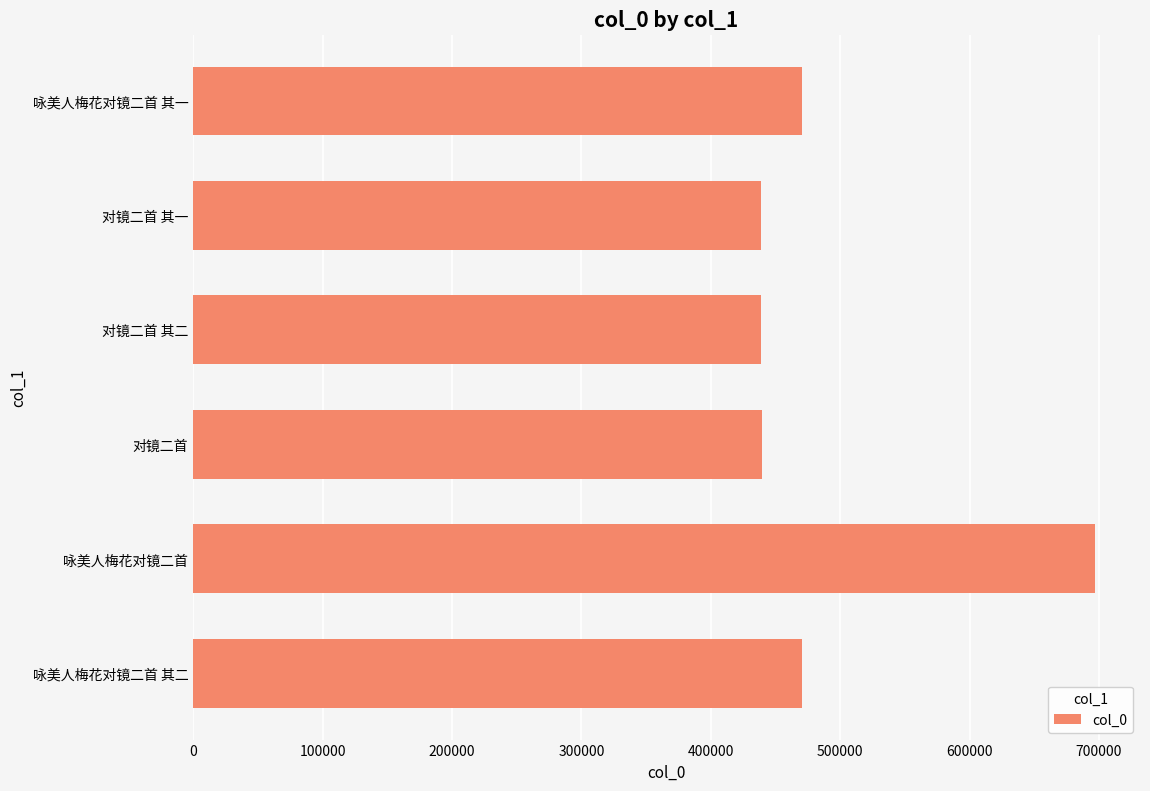

What is the ratio of the value at 对镜二首 其一 to the value at 咏美人梅花对镜二首?

0.6